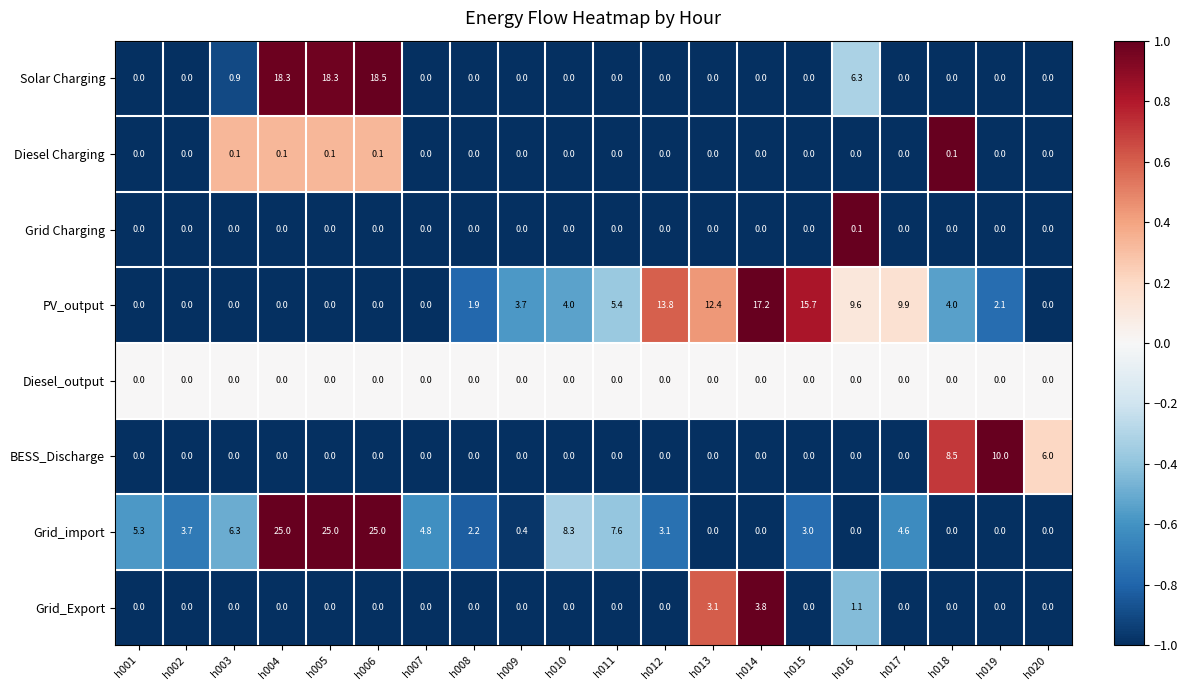

How many categories are shown in the chart?

20